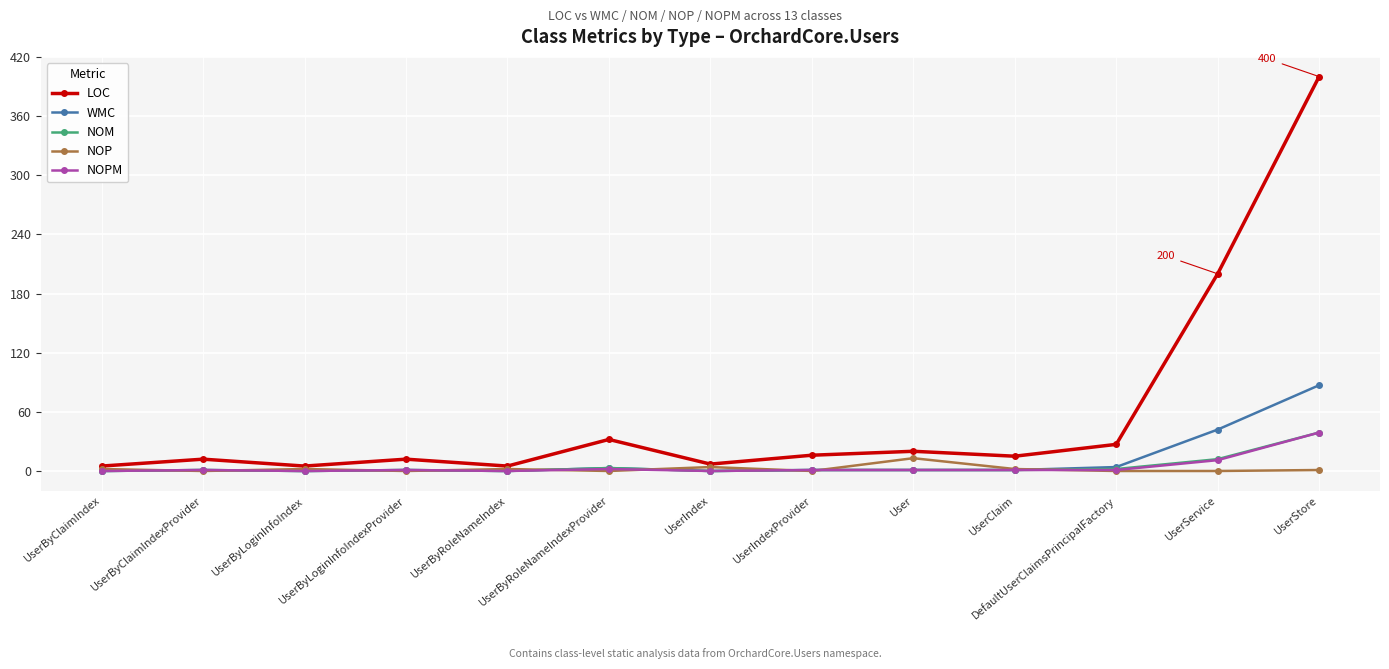

The value of NOP at UserClaim is 2. True or false?

True